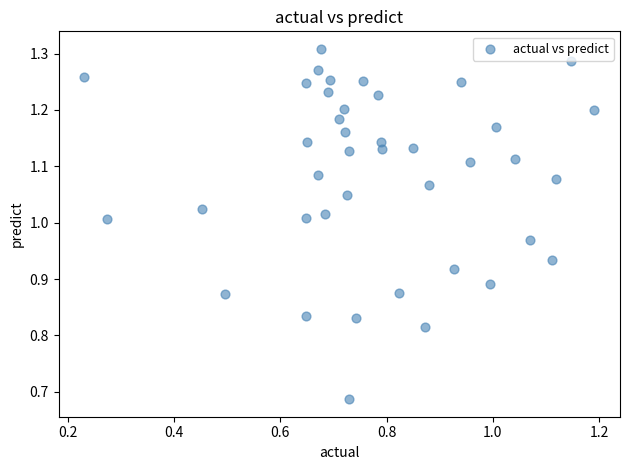

What is the range of Y values (max minus min)?

0.6